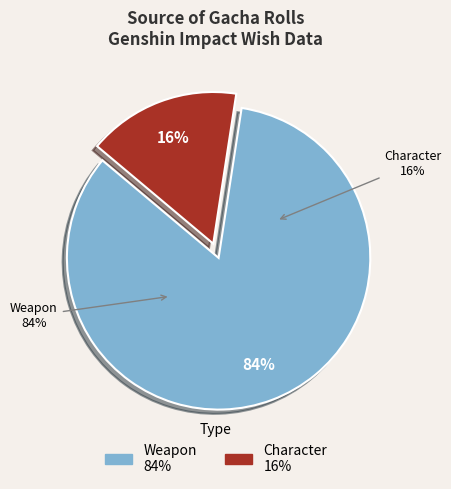

Which slice represents more than half of the pie?

Weapon